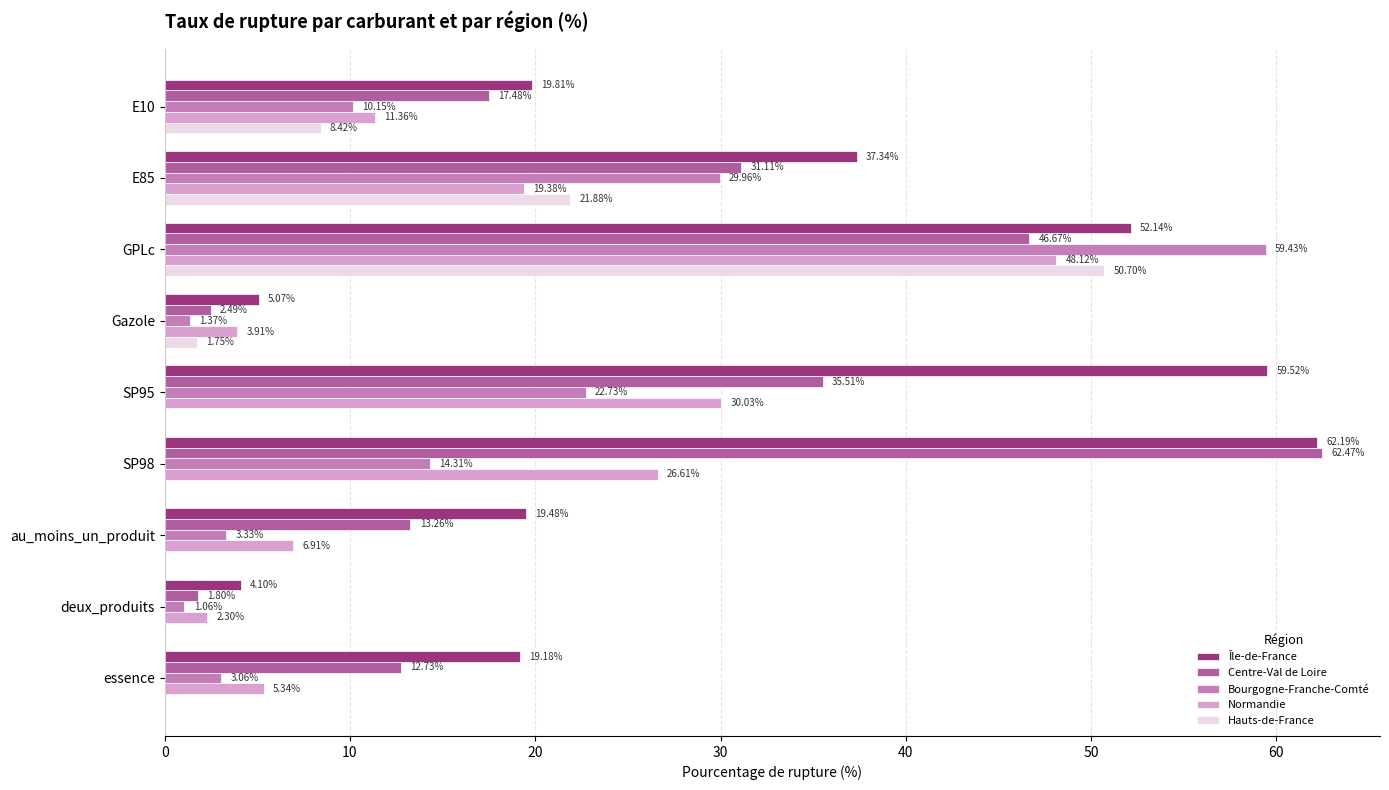

At which label does Bourgogne-Franche-Comté reach its peak?

GPLc